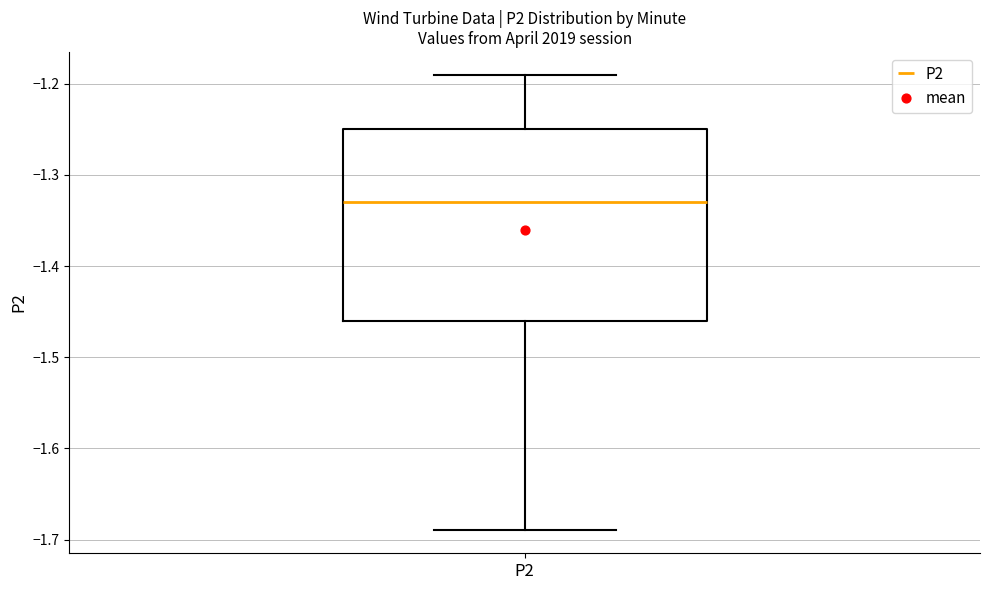

Where is the upper edge of the box for P2 on the y-axis? The values are not printed on the chart, so give them approximately, as read against the axis.

-1.25